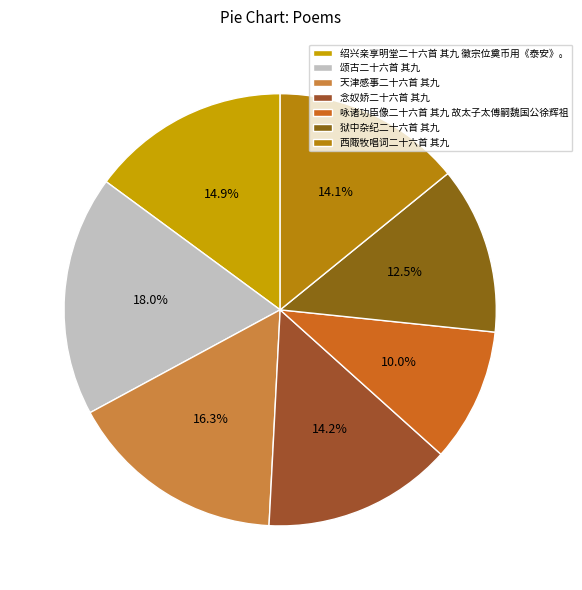

Is the sum of 颂古二十六首 其九 and 绍兴亲享明堂二十六首 其九 徽宗位奠币用《泰安》。 greater than half?

No